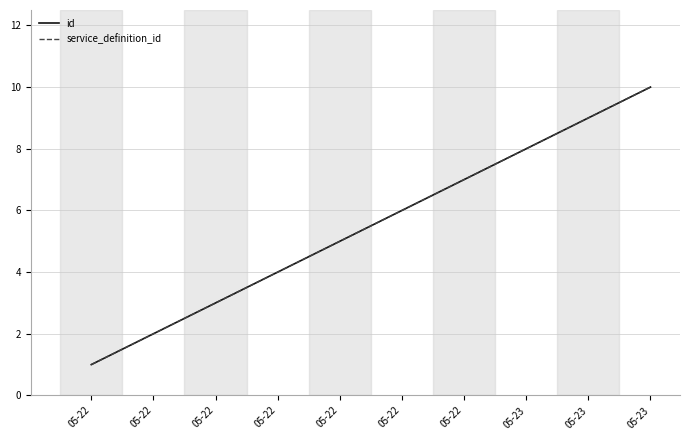

Does the chart display data point markers on the line(s)?

No